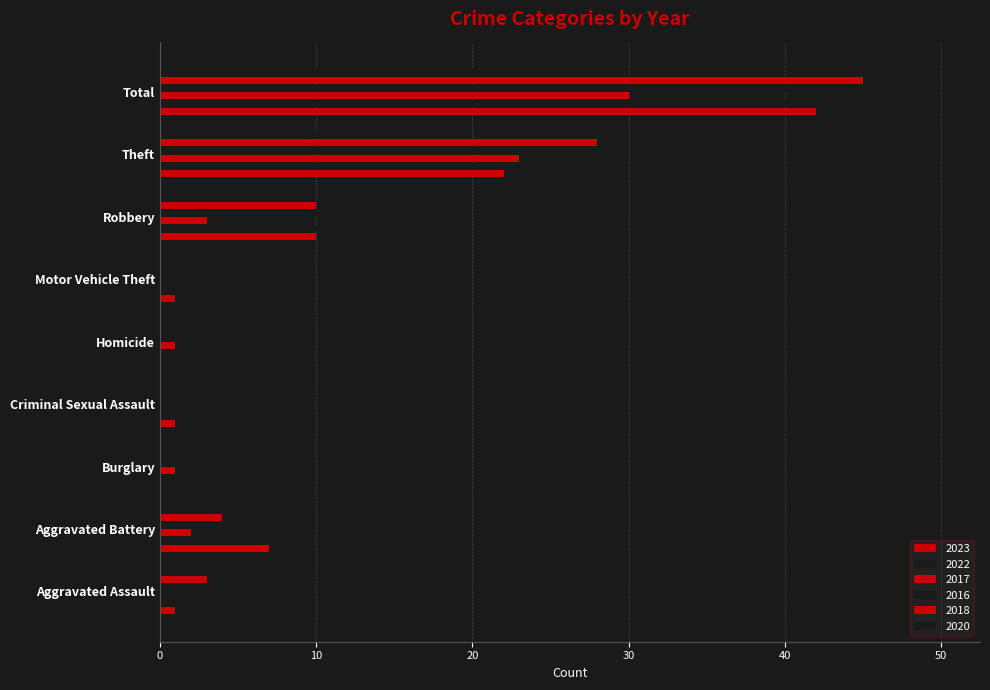

How many data points does each series have?

9